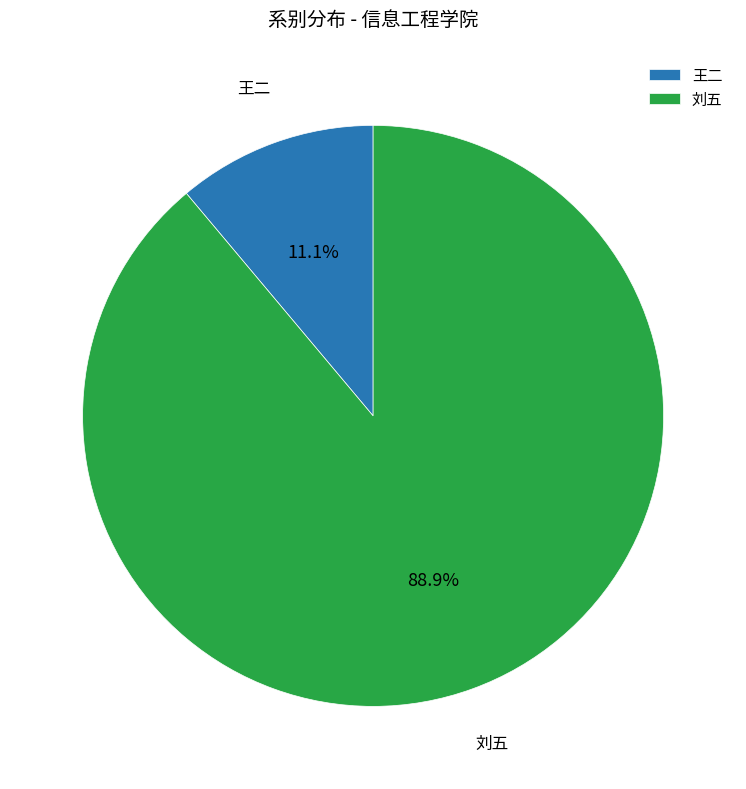

Is it true that 刘五 is 89% of the pie?

True